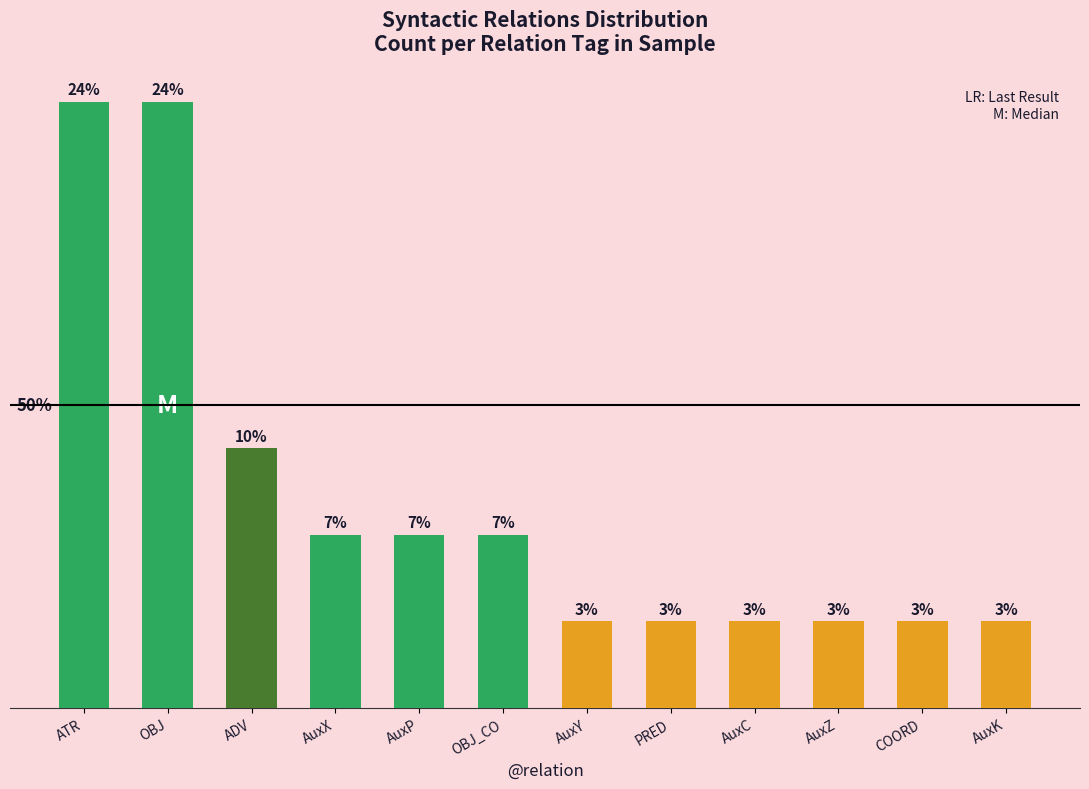

Where is the data nearest to the value 4?

ADV